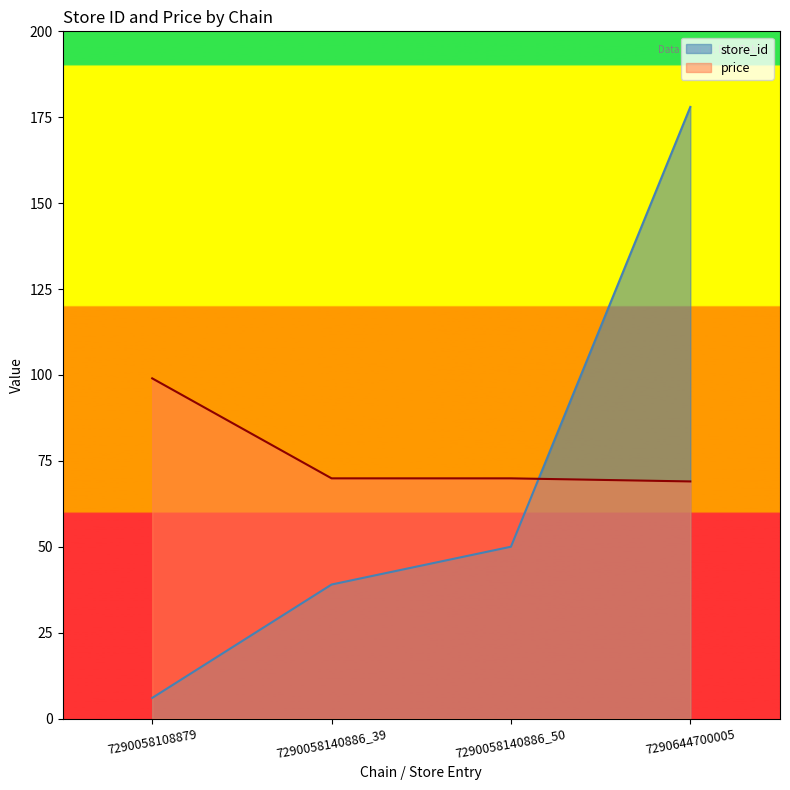

Which series has the largest total across all categories?

price